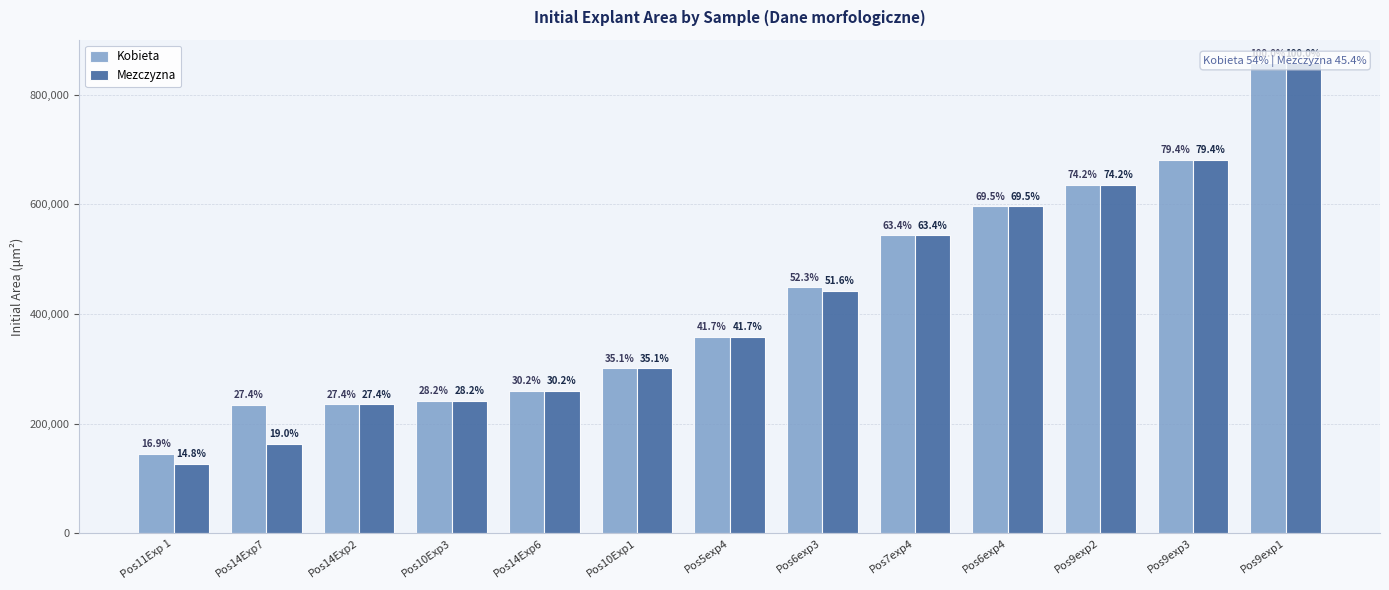

How many distinct data groups are displayed?

2